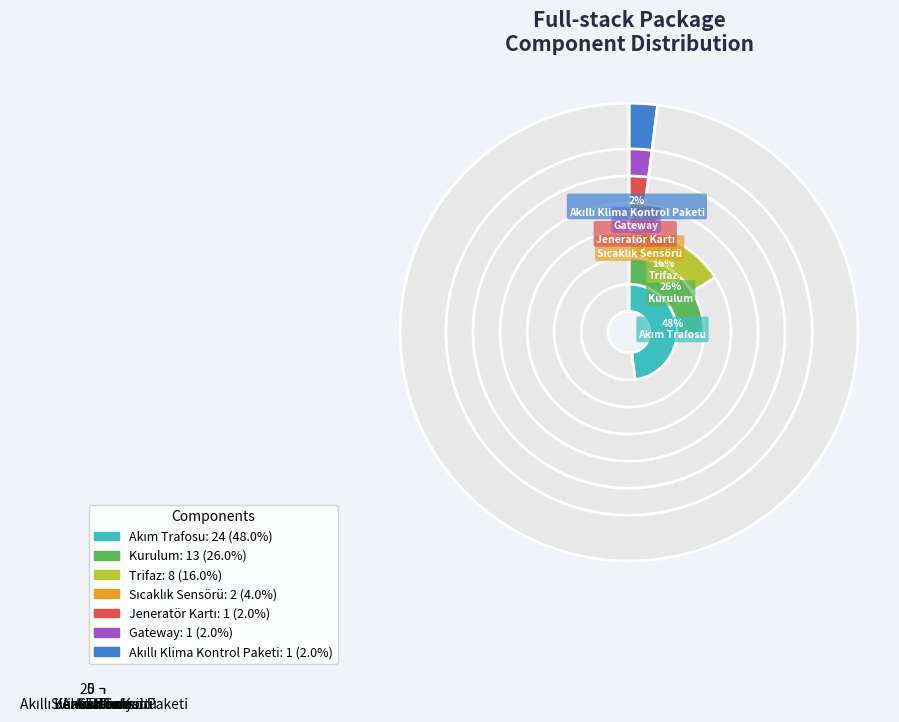

The Gateway slice represents 2% of the pie. True or false?

True